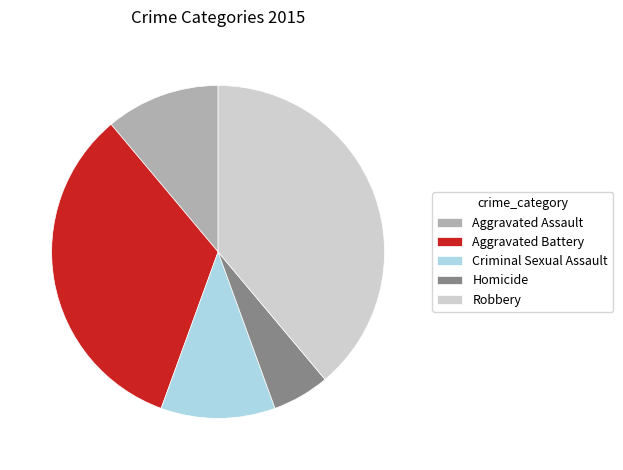

Combined, do Homicide and Criminal Sexual Assault account for over 50%?

No